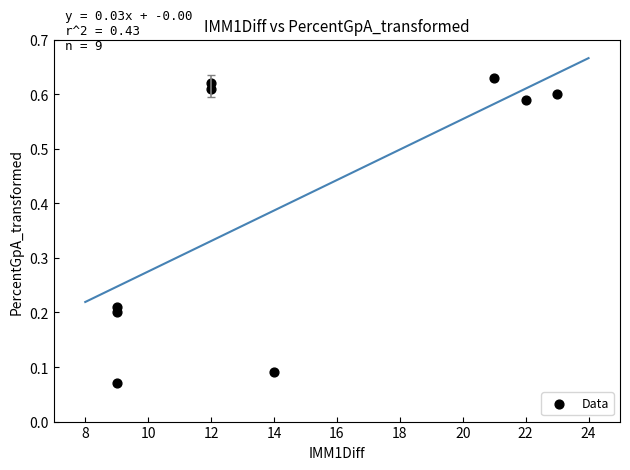

What is the average Y value?

0.4